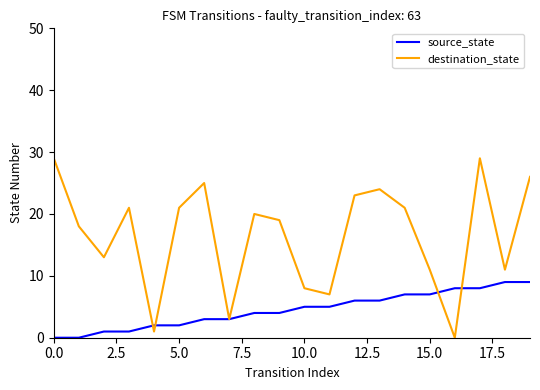

After their last crossing, which series has the higher values: destination_state or source_state?

destination_state